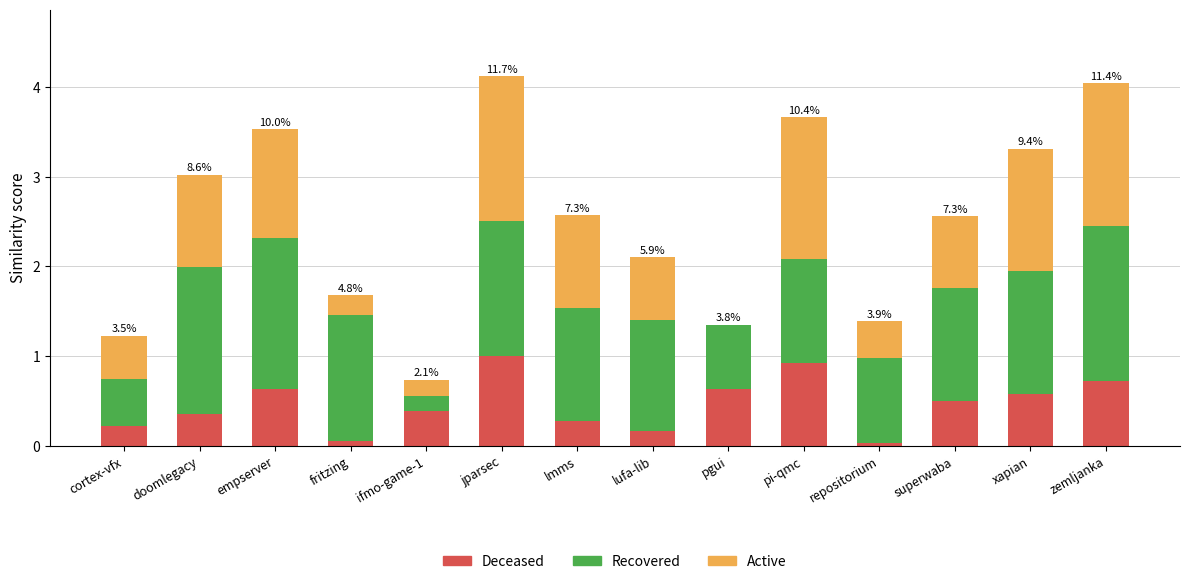

Are the bars grouped side by side (vs. stacked)?

No